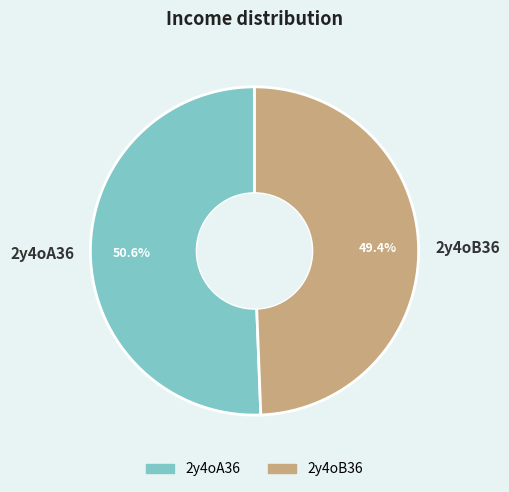

Between 2y4oA36 and 2y4oB36, which is larger?

2y4oA36